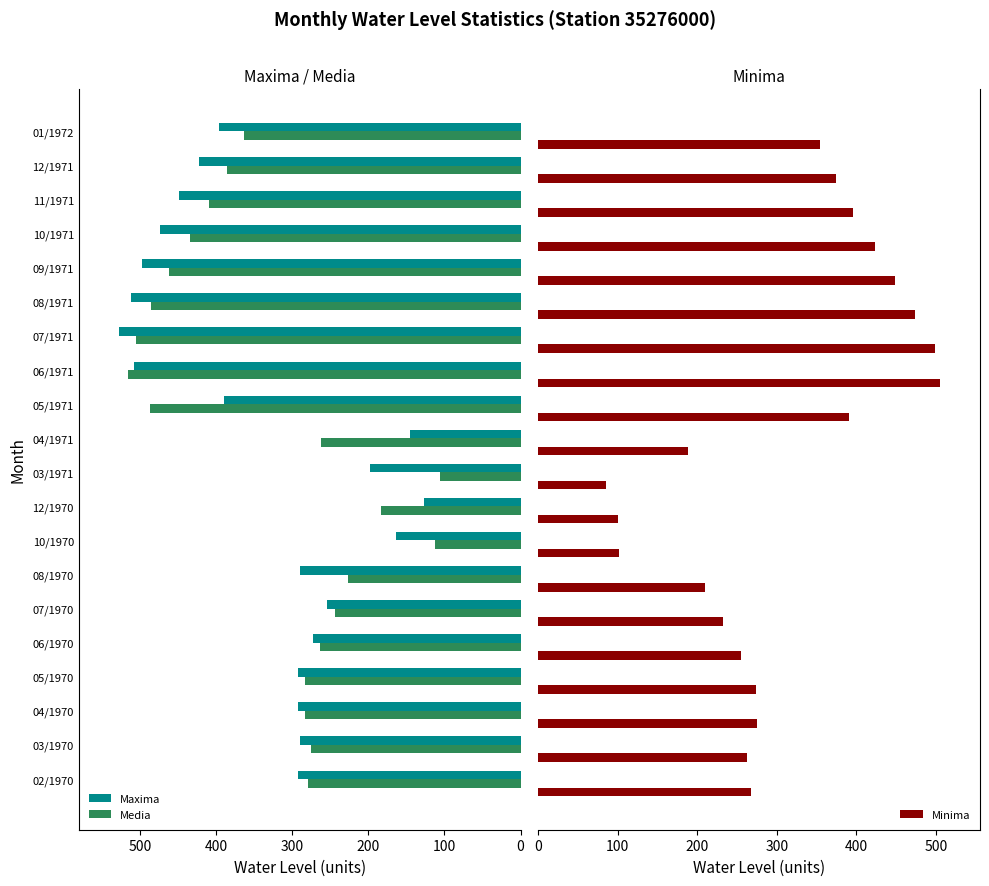

Reading left to right, what are all the values shown in this chart?

Maxima: 292	290	293	292	273	254	290	164	127	198	145	390	508	528	512	498	474	449	423	396
Media: 280	276	283	283	264	244	227	113	183	106	262	487	516	506	486	462	435	410	386	364
Minima: 267	263	275	274	255	232	210	101	100	85	188	391	505	499	474	449	423	396	374	354